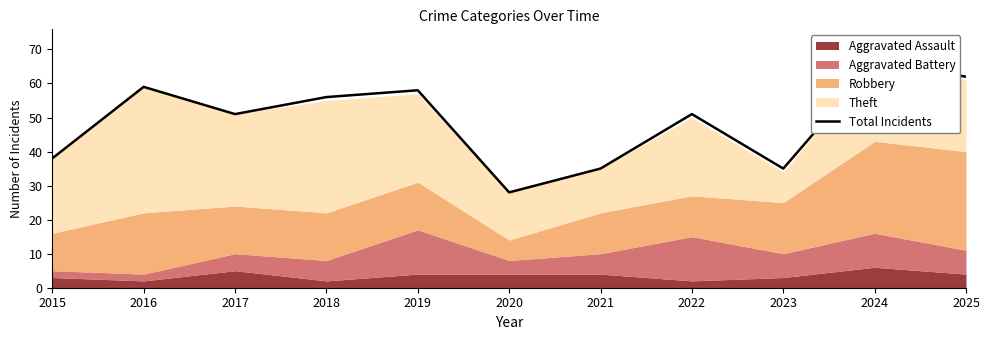

Reading left to right, transcribe all the data shown in this chart.

2015=38	2016=59	2017=51	2018=56	2019=58	2020=28	2021=35	2022=51	2023=35	2024=66	2025=62